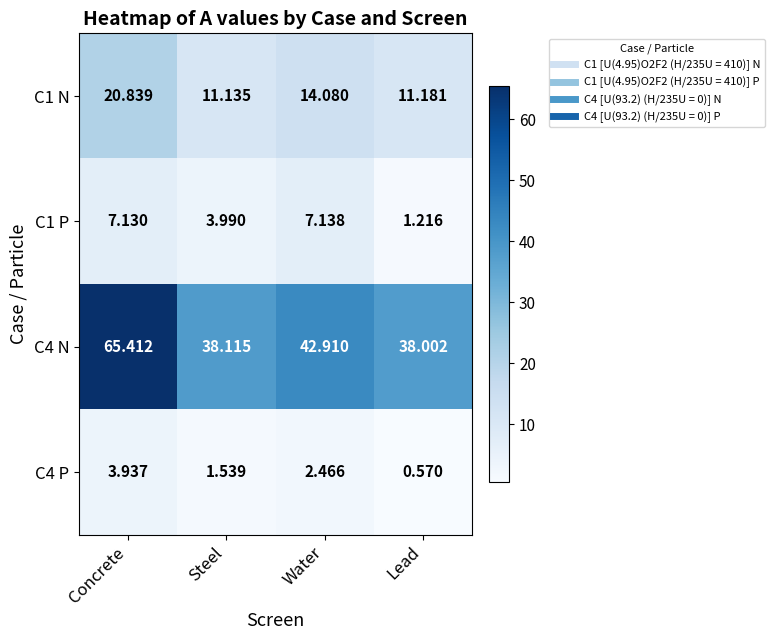

At how many categories does at least one series exceed 1?

4